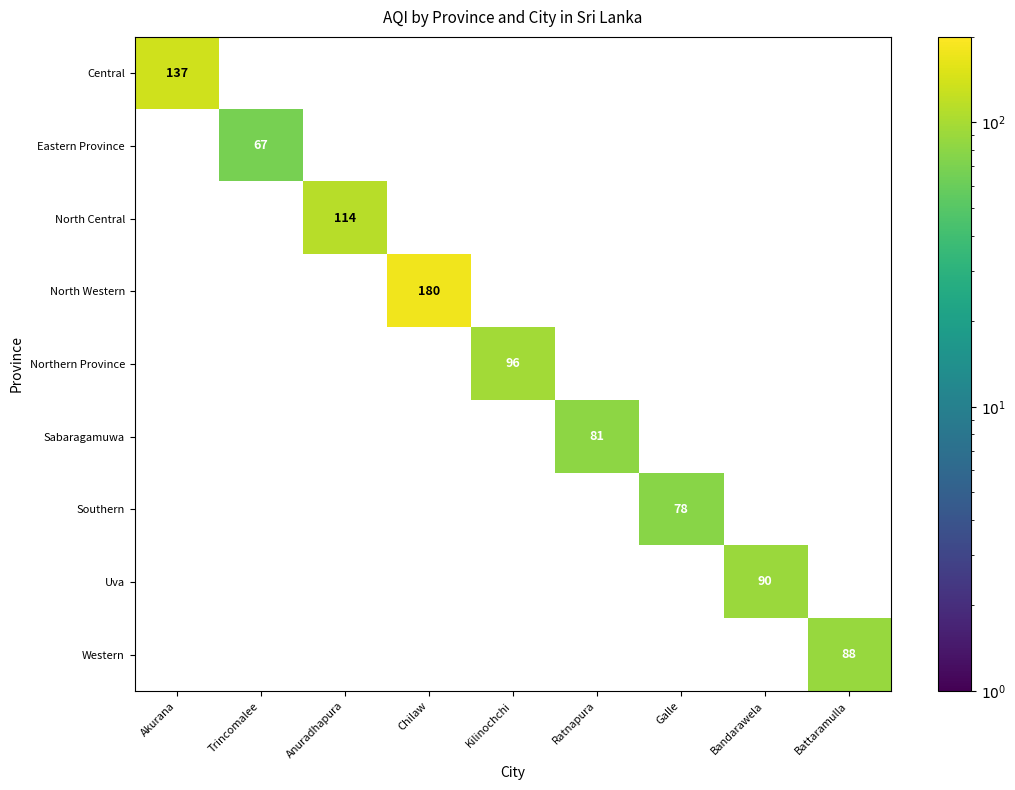

How many values in the Eastern Province series exceed 0?

1